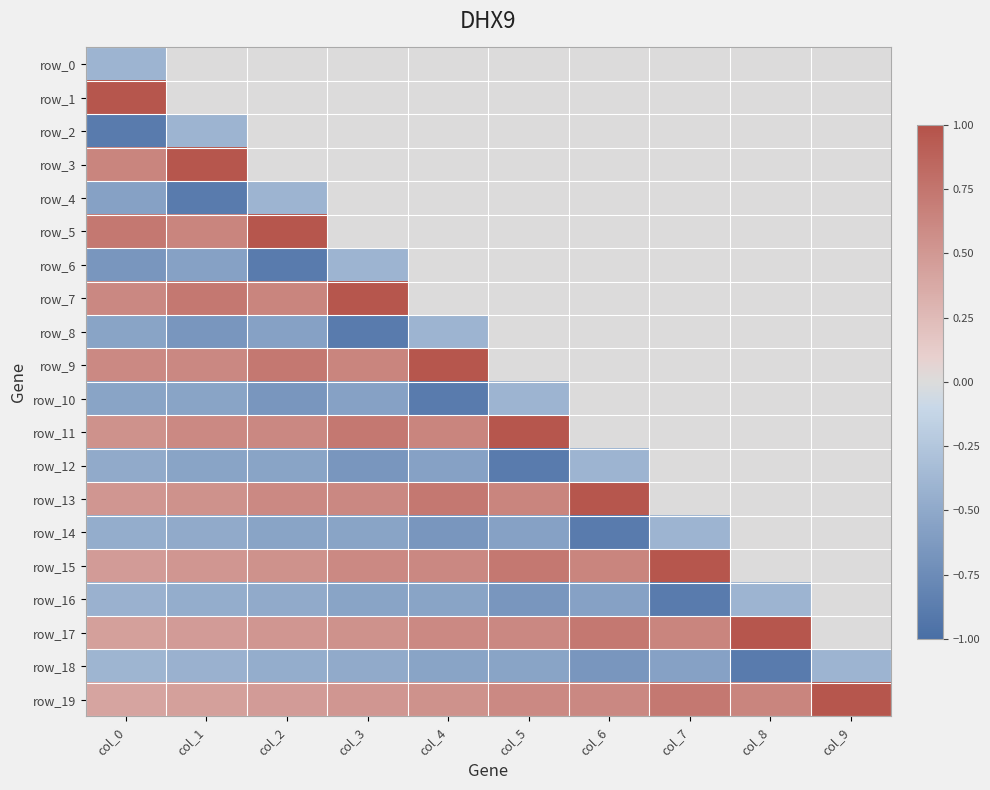

The row_1 series shows 0.0 at col_8. True or false?

True